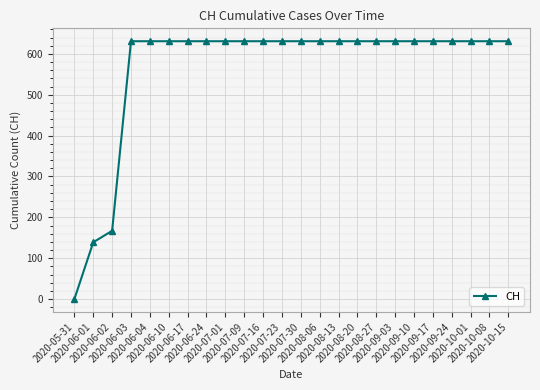

Does the chart display data point markers on the line(s)?

Yes